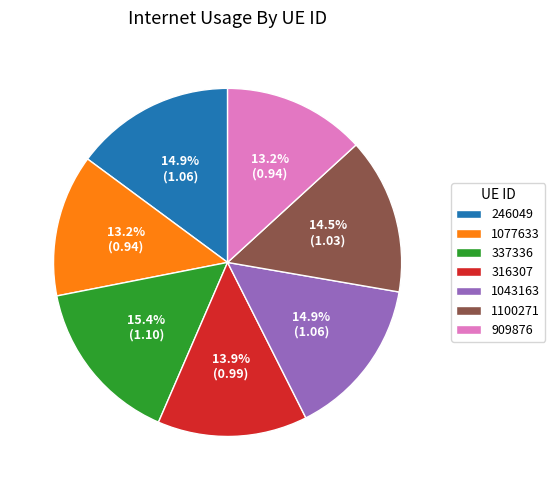

What is the largest slice in the pie chart?

337336